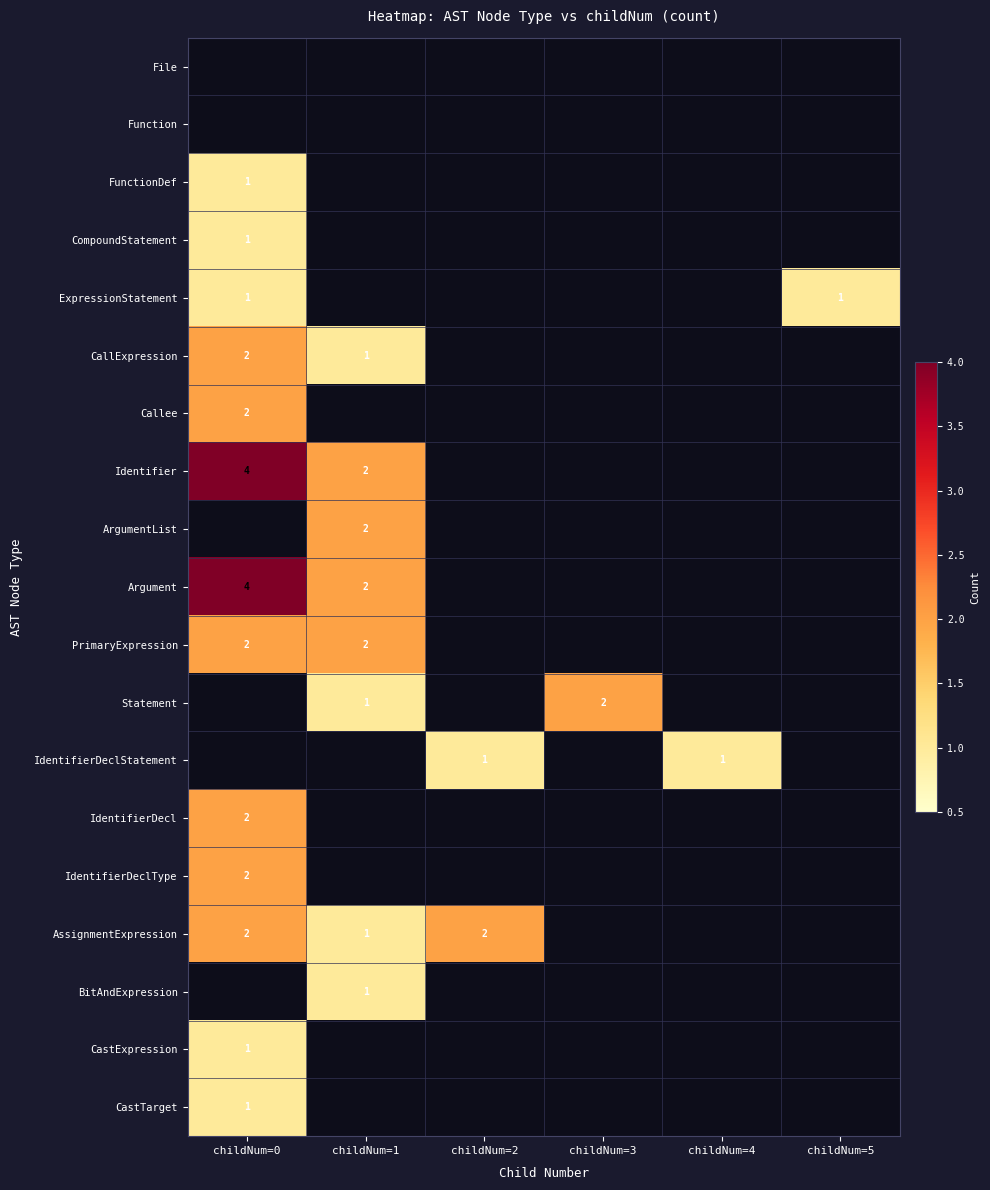

List the labels in order of CallExpression value, largest first.

childNum=0, childNum=1, childNum=2, childNum=3, childNum=4, childNum=5